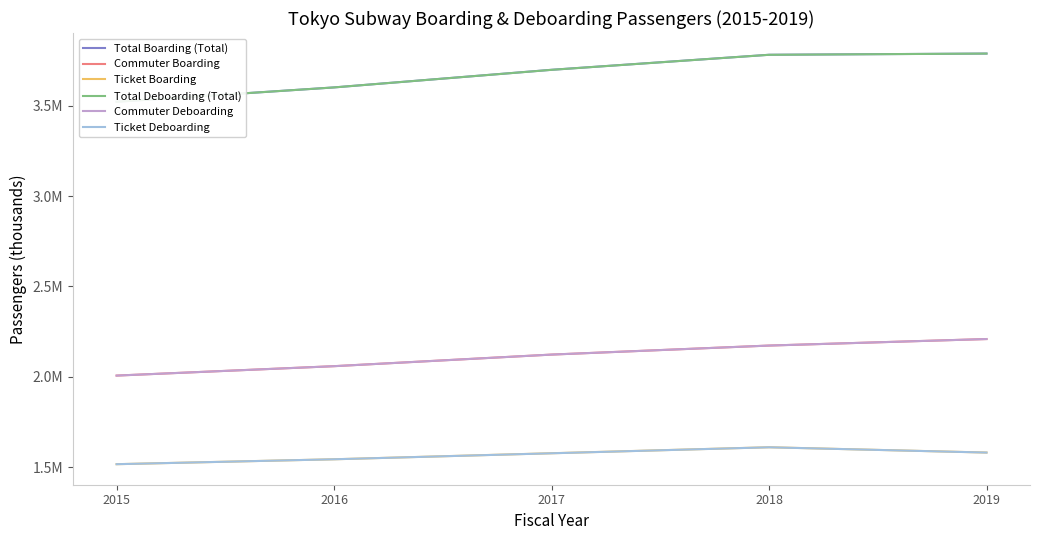

True or false: Total Deboarding (Total) has a value of 3789399 at 2019.

True